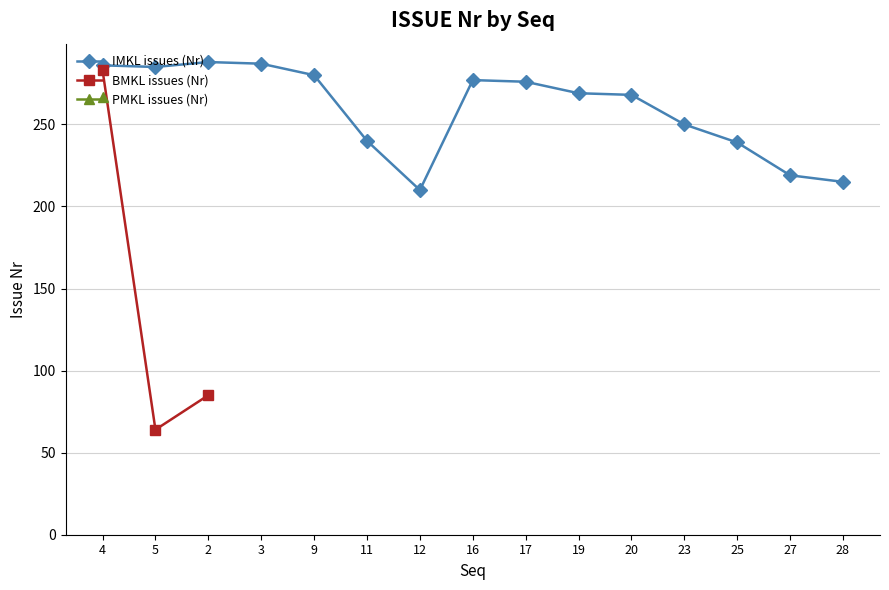

Which category has the highest value in the PMKL issues (Nr) series?

4